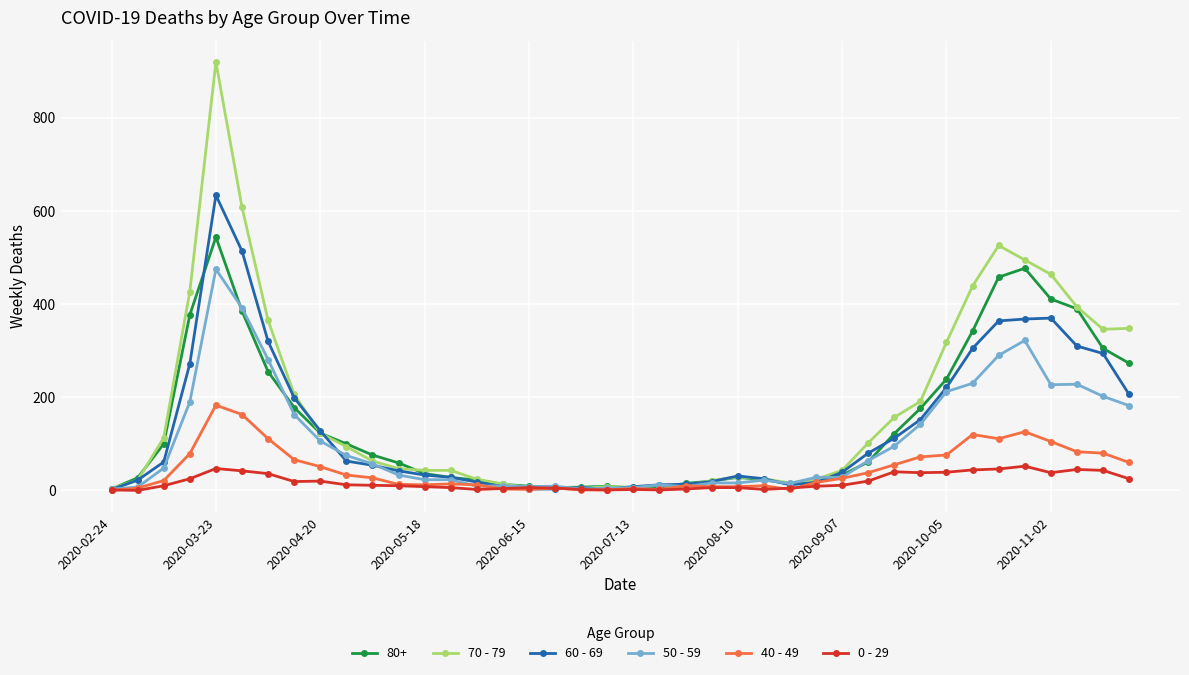

True or false: 0 - 29 has more than 0 points higher than both neighbors.

True